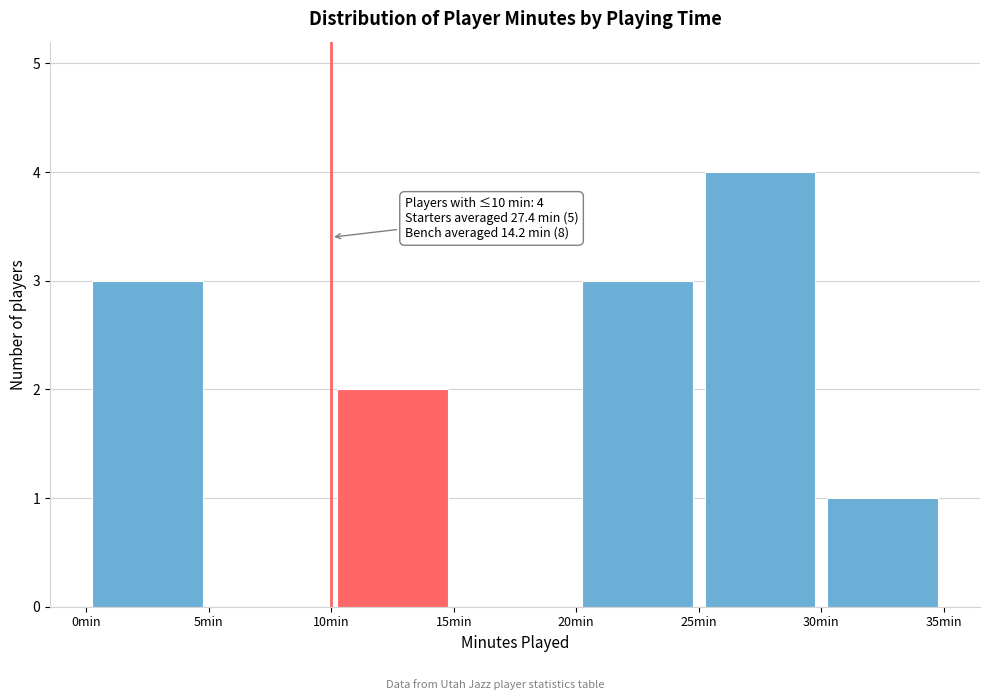

Over which range of the x-axis is the bar tallest?

25 to 30